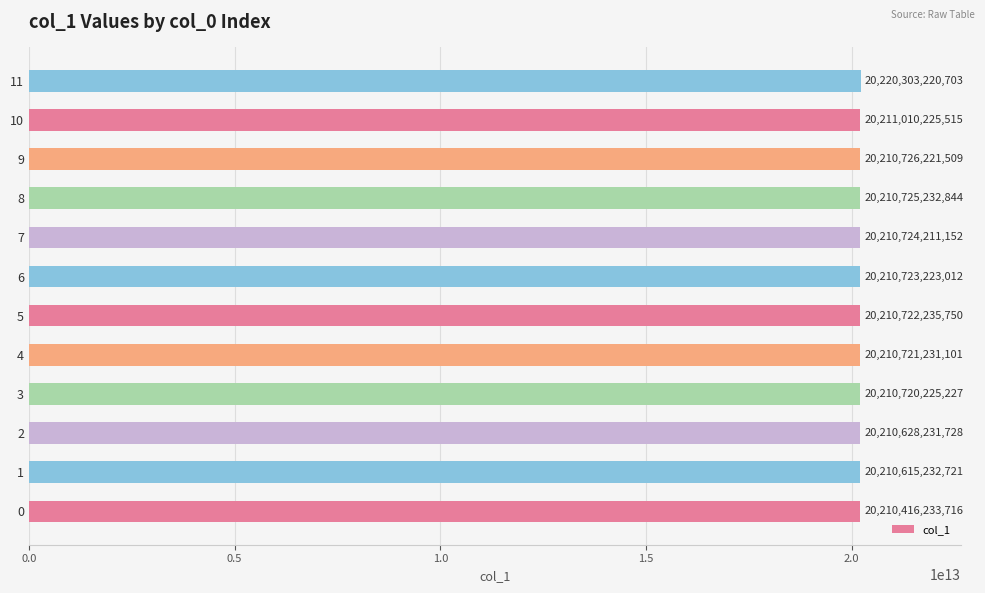

How many bars are there in total?

12